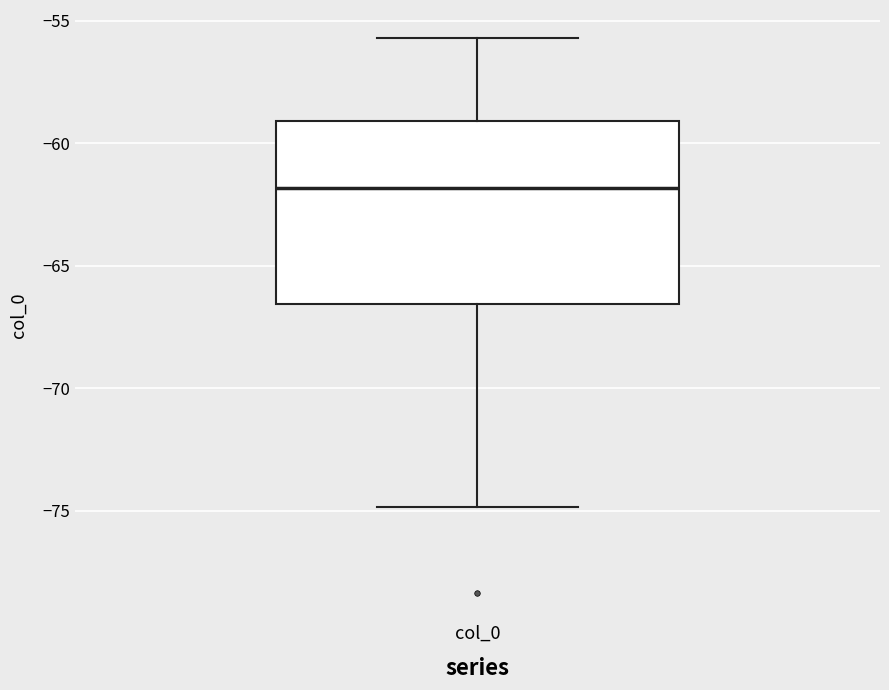

Transcribe this box plot: give where the median line is, the range the box spans, and where the two whiskers end, as read against the y-axis. The values are not printed on the chart, so give them approximately, as read against the axis.

median -62.0, box -66.5 to -59.0, whiskers -75.0 to -55.5